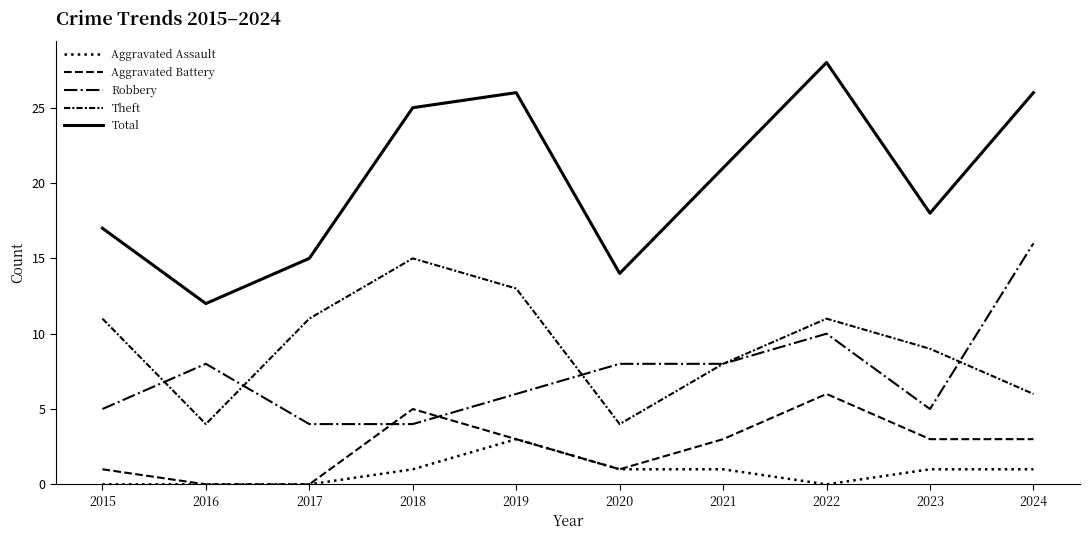

True or false: Aggravated Assault and Theft intersect in this chart.

False